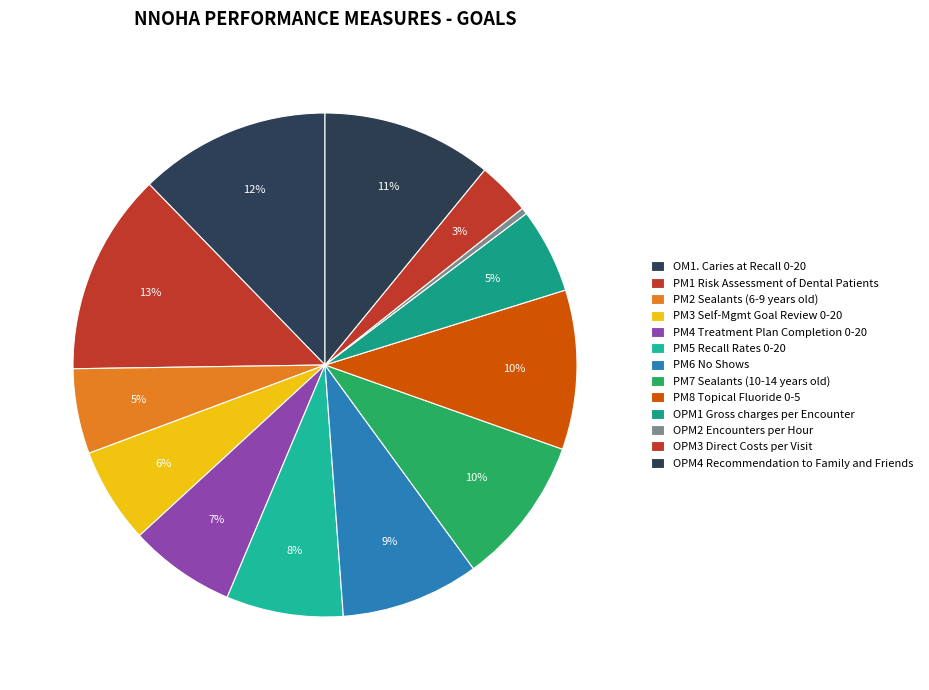

Is it true that PM7 Sealants (10-14 years old) is 2% of the pie?

False